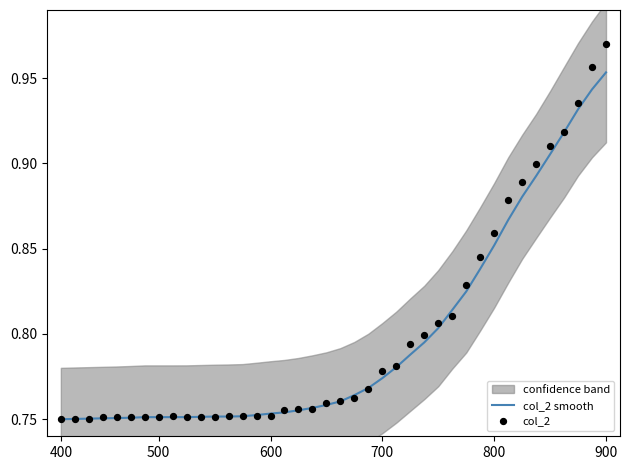

Which series has the largest total across all categories?

col_2